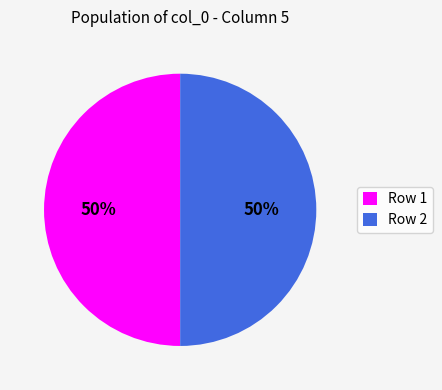

How many slices are in this pie chart?

2